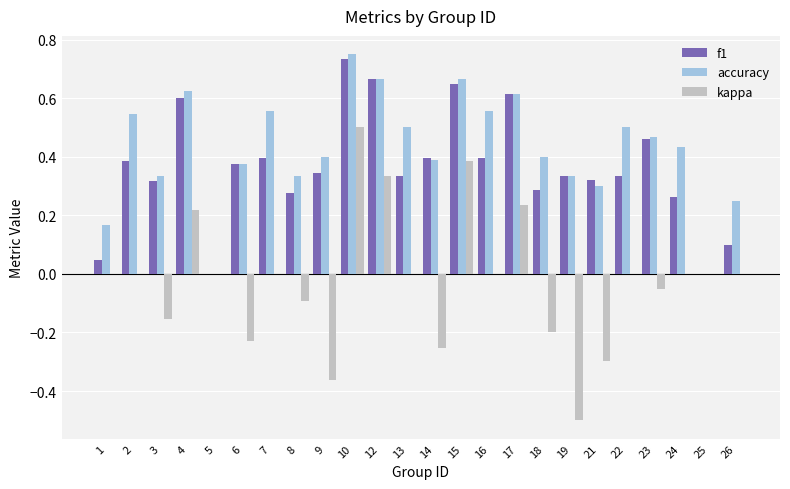

Is the value of accuracy at 23 greater than the value of f1 at 5?

Yes